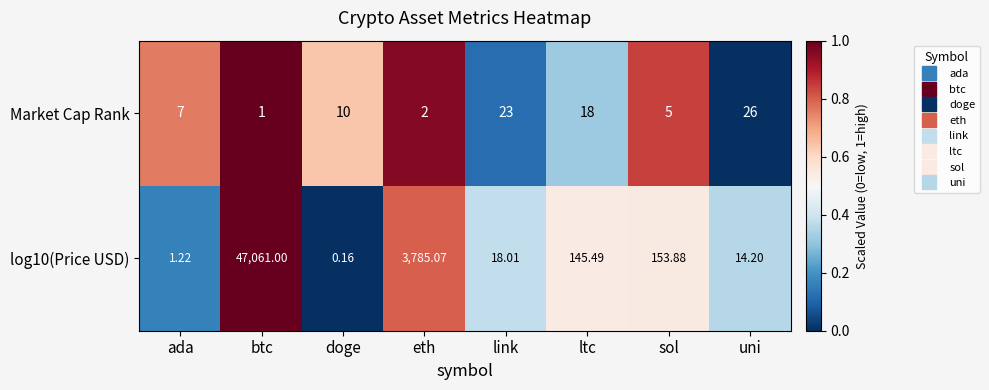

Which label corresponds to the smallest value in the chart?

doge